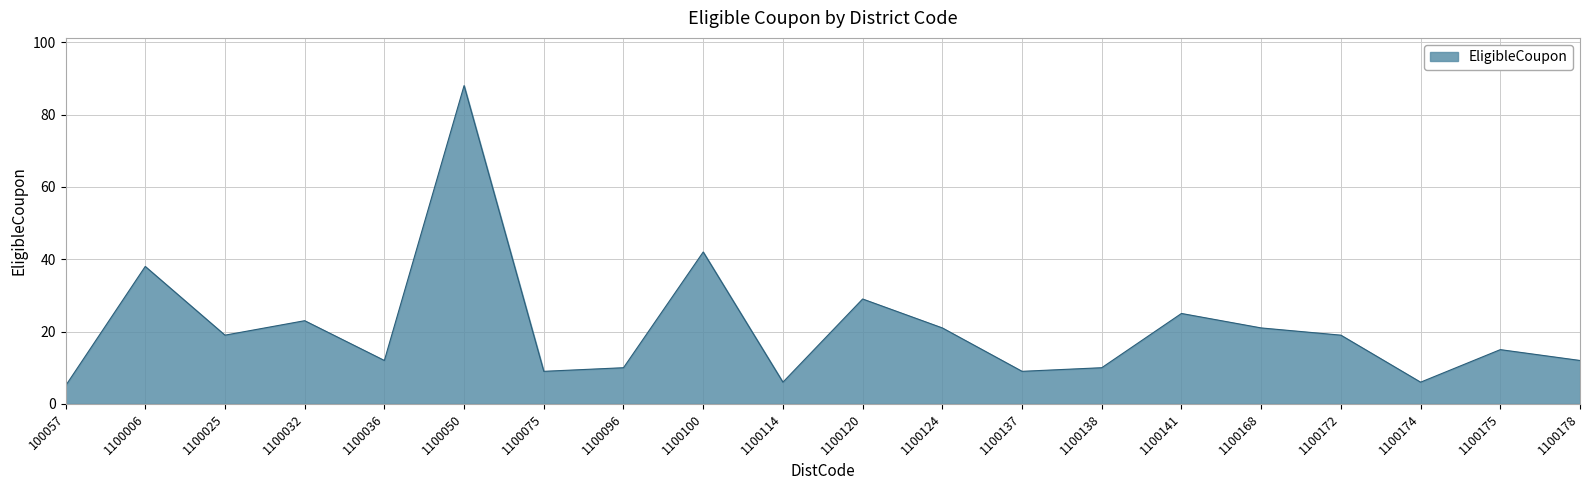

What is the approximate value at 1100137?

9